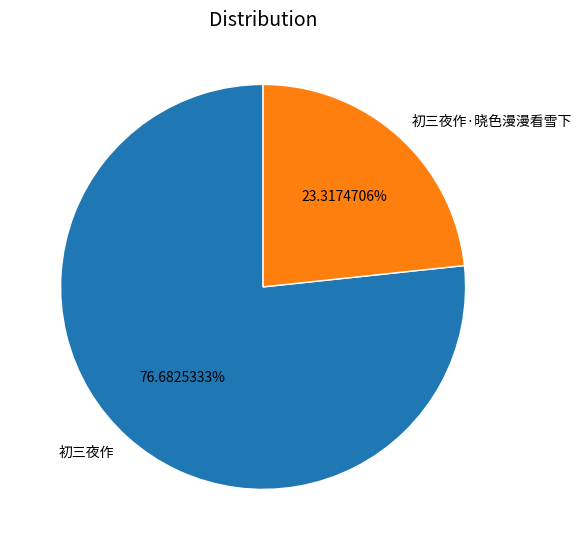

Rank the categories by value from lowest to highest.

初三夜作·晓色漫漫看雪下, 初三夜作